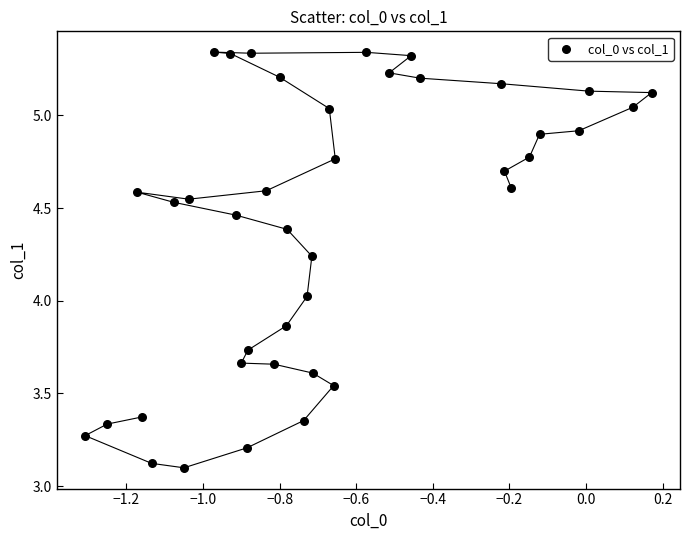

What is the range of X values (max minus min)?

1.5